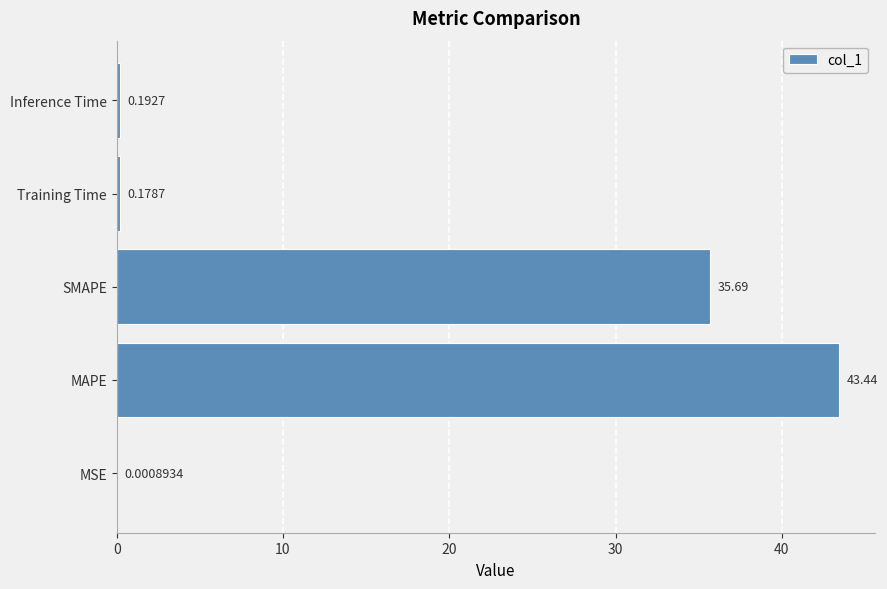

Which has a higher value, MSE or SMAPE?

SMAPE